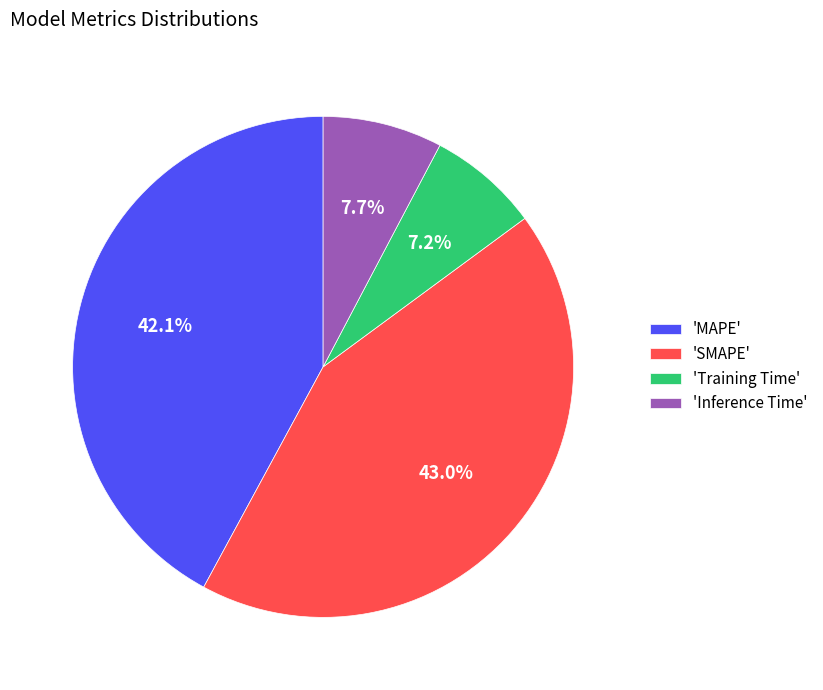

Combined, do 'MAPE' and 'Training Time' account for over 50%?

No